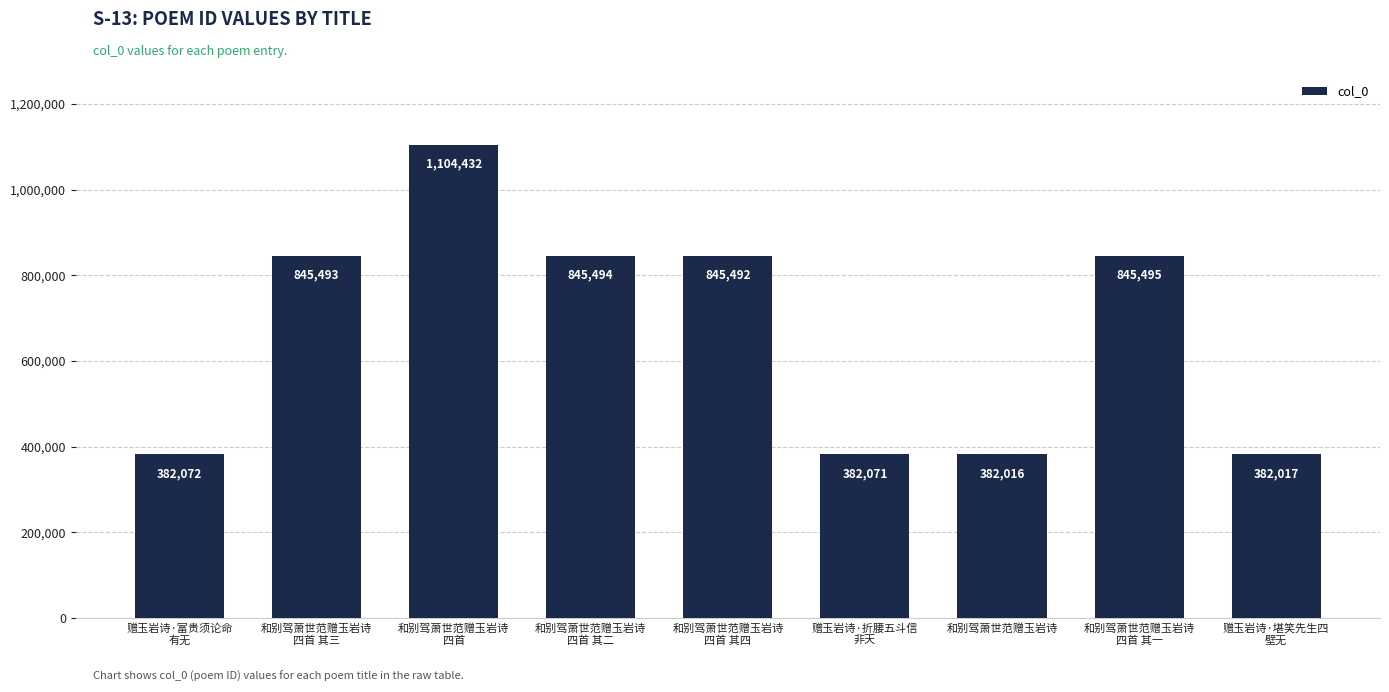

What is the smallest value displayed?

382016